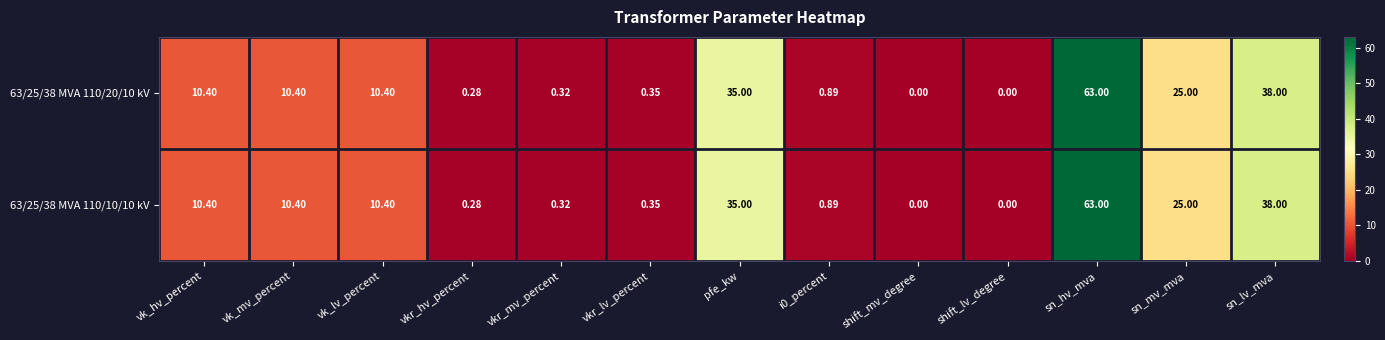

At which label does 63/25/38 MVA 110/20/10 kV first exceed 10?

vk_hv_percent